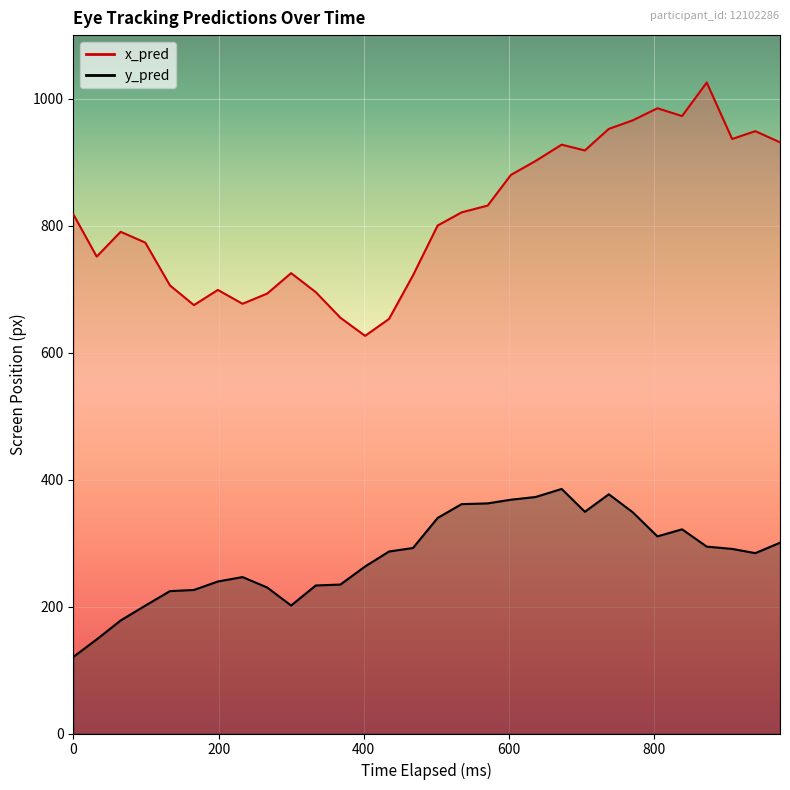

Is the value of y_pred at 6 greater than the value of x_pred at 11?

No